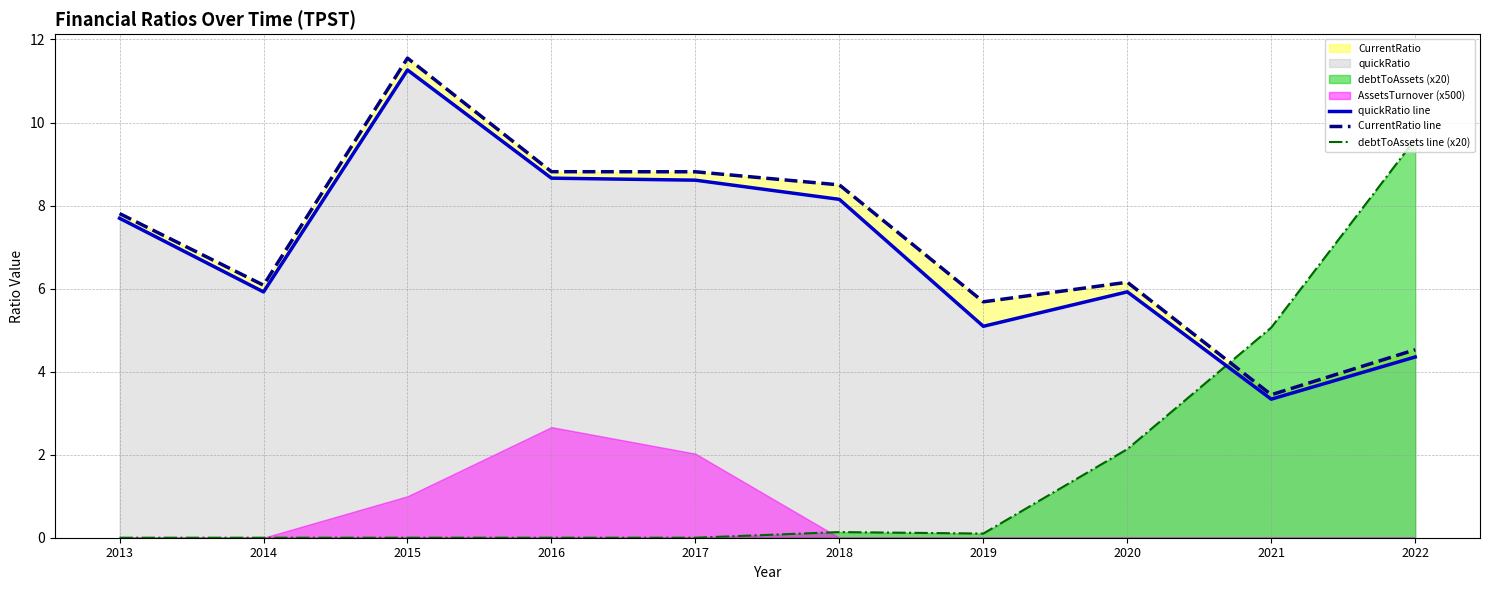

Between 2013 and 2015, which series saw the biggest shift?

CurrentRatio line